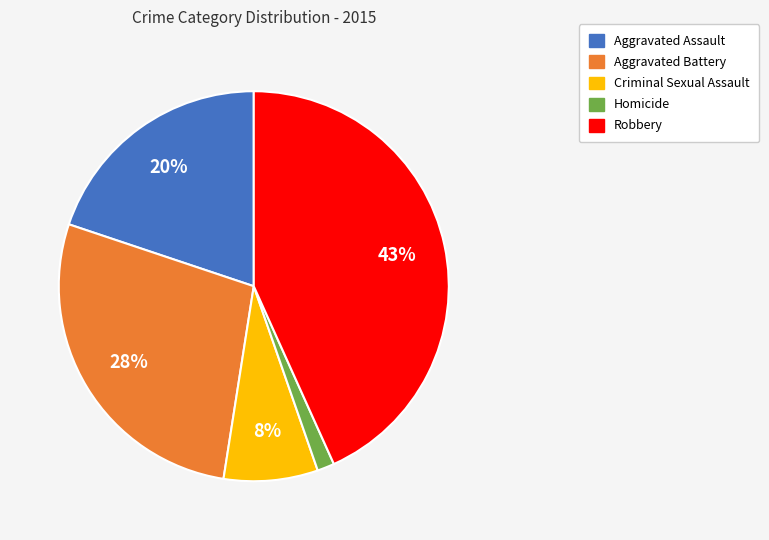

Rank the categories by value from highest to lowest.

Robbery, Aggravated Battery, Aggravated Assault, Criminal Sexual Assault, Homicide